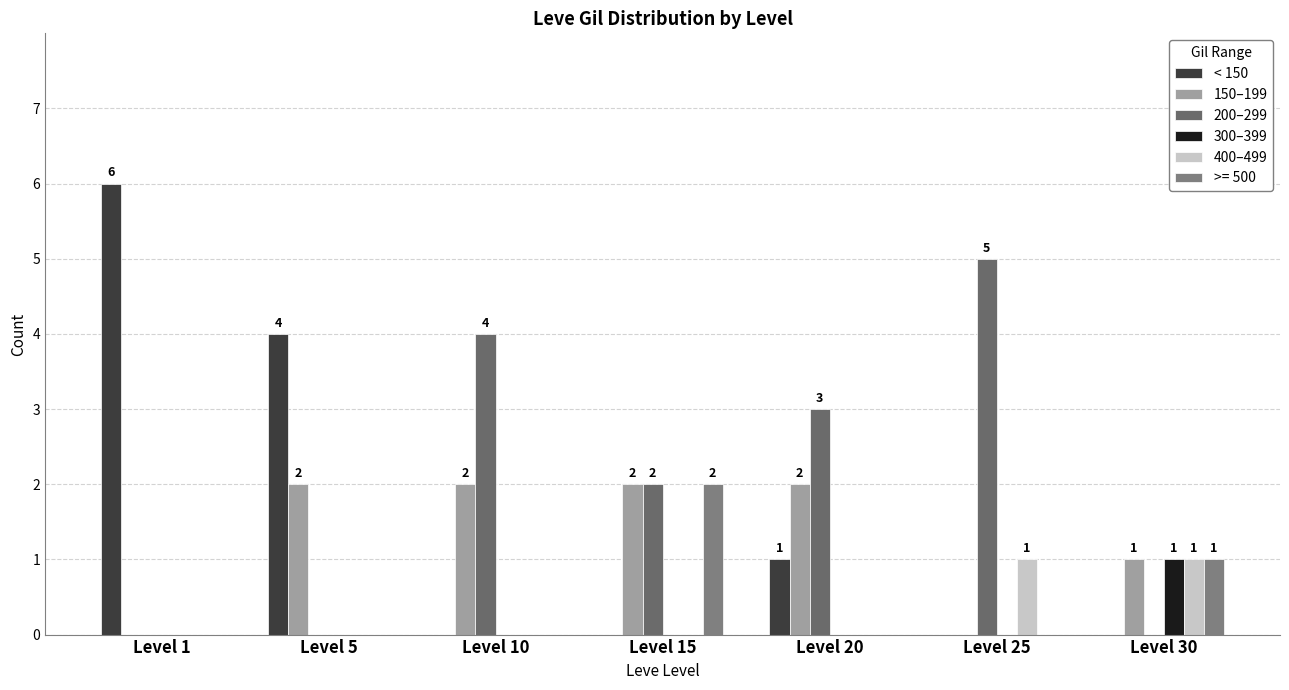

What is the sum of all < 150 values?

11